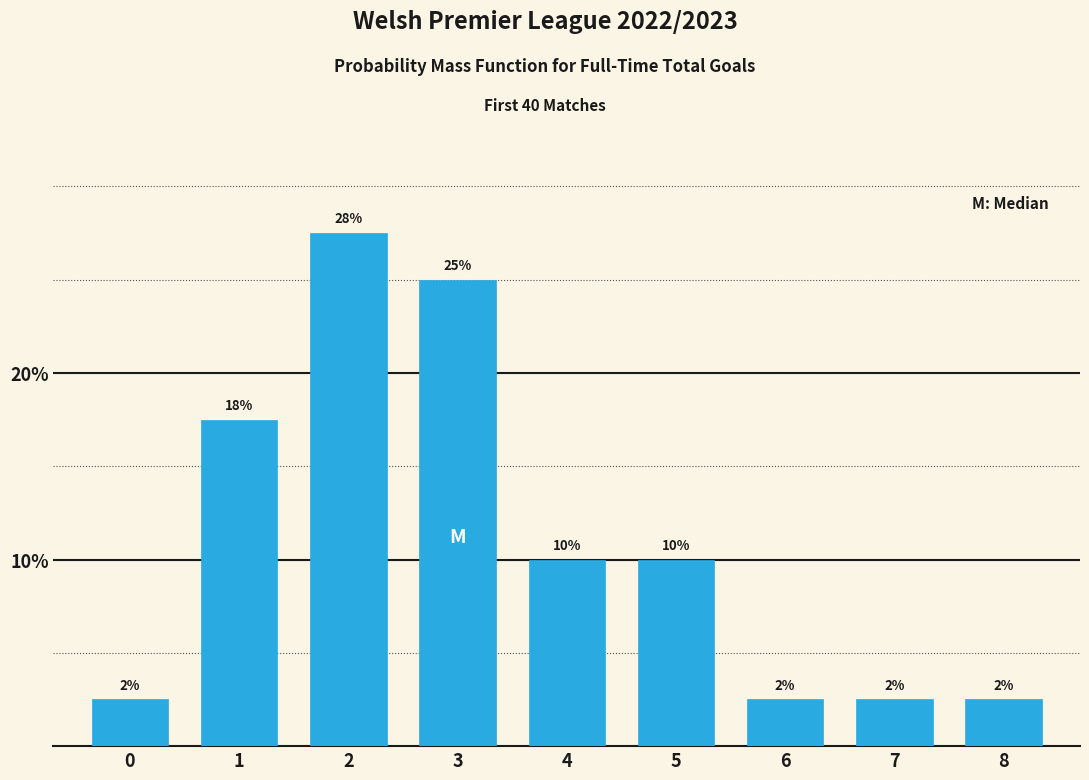

How many bars are there in total?

9